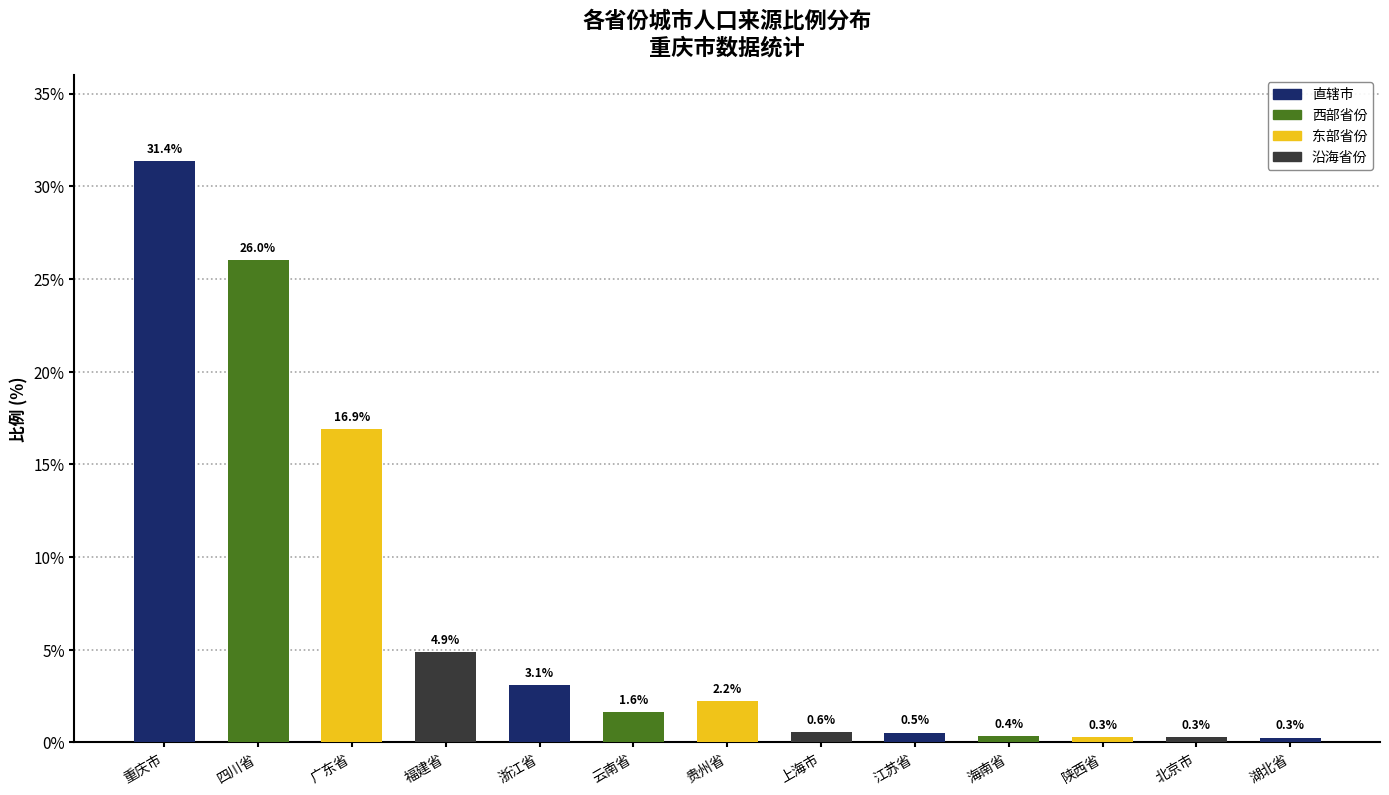

What is the difference between the maximum and minimum values?

31.1